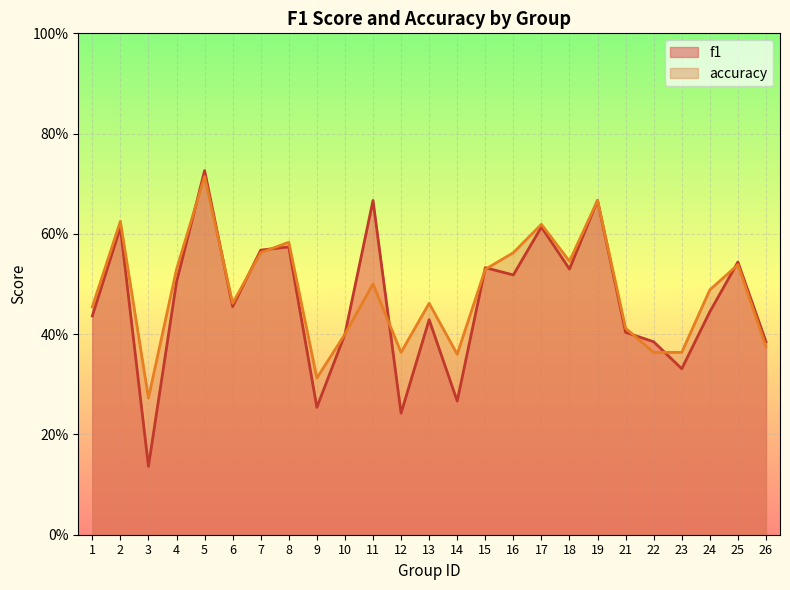

Reading left to right, what are all the values shown in this chart?

f1: 1=0.4	2=0.6	3=0.1	4=0.5	5=0.7	6=0.5	7=0.6	8=0.6	9=0.3	10=0.4	11=0.7	12=0.2	13=0.4	14=0.3	15=0.5	16=0.5	17=0.6	18=0.5	19=0.7	21=0.4	22=0.4	23=0.3	24=0.4	25=0.5	26=0.4
accuracy: 1=0.5	2=0.6	3=0.3	4=0.5	5=0.7	6=0.5	7=0.6	8=0.6	9=0.3	10=0.4	11=0.5	12=0.4	13=0.5	14=0.4	15=0.5	16=0.6	17=0.6	18=0.5	19=0.7	21=0.4	22=0.4	23=0.4	24=0.5	25=0.5	26=0.4